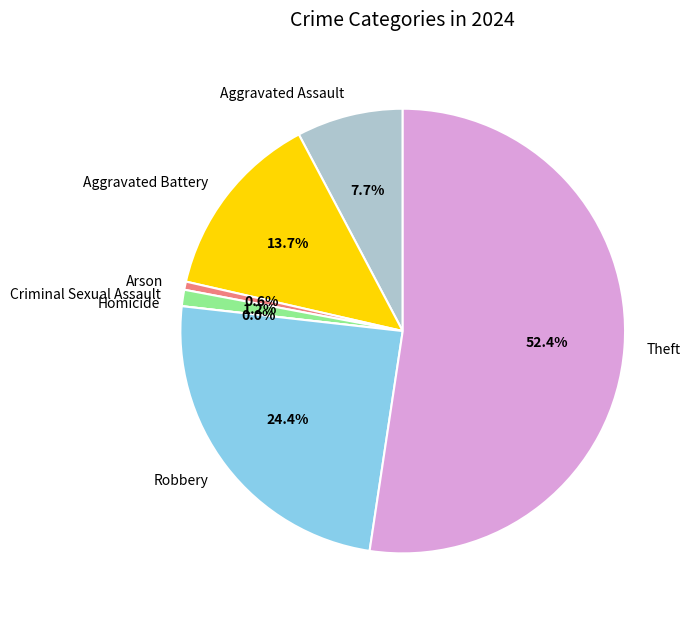

To the nearest percent, what portion does Criminal Sexual Assault represent?

1%